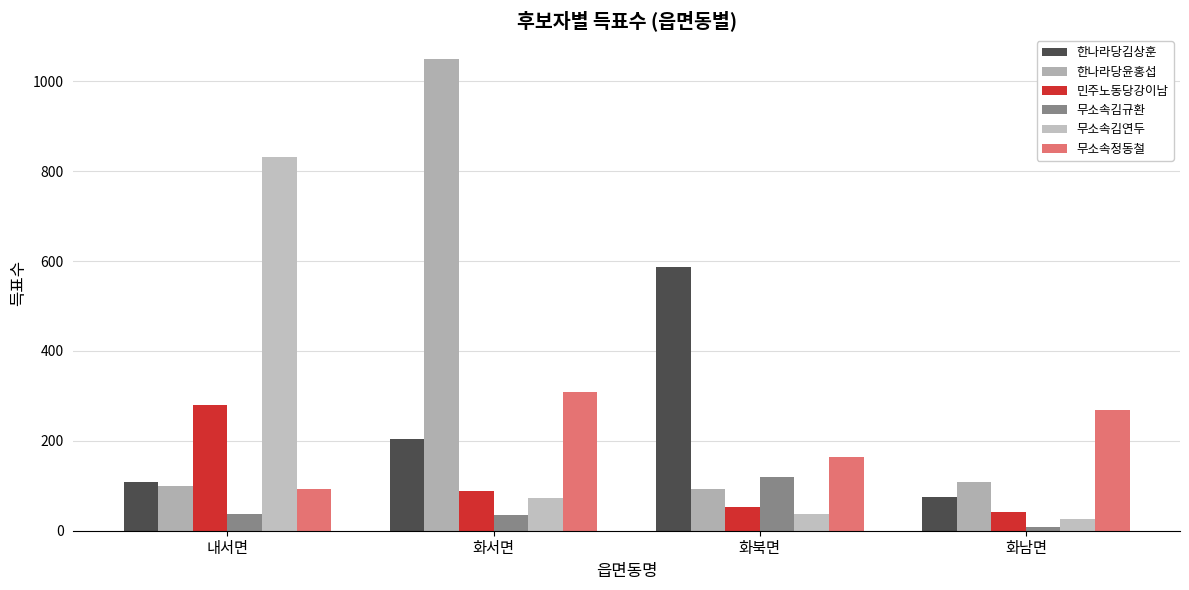

At which category is the sum across all series the highest?

화서면